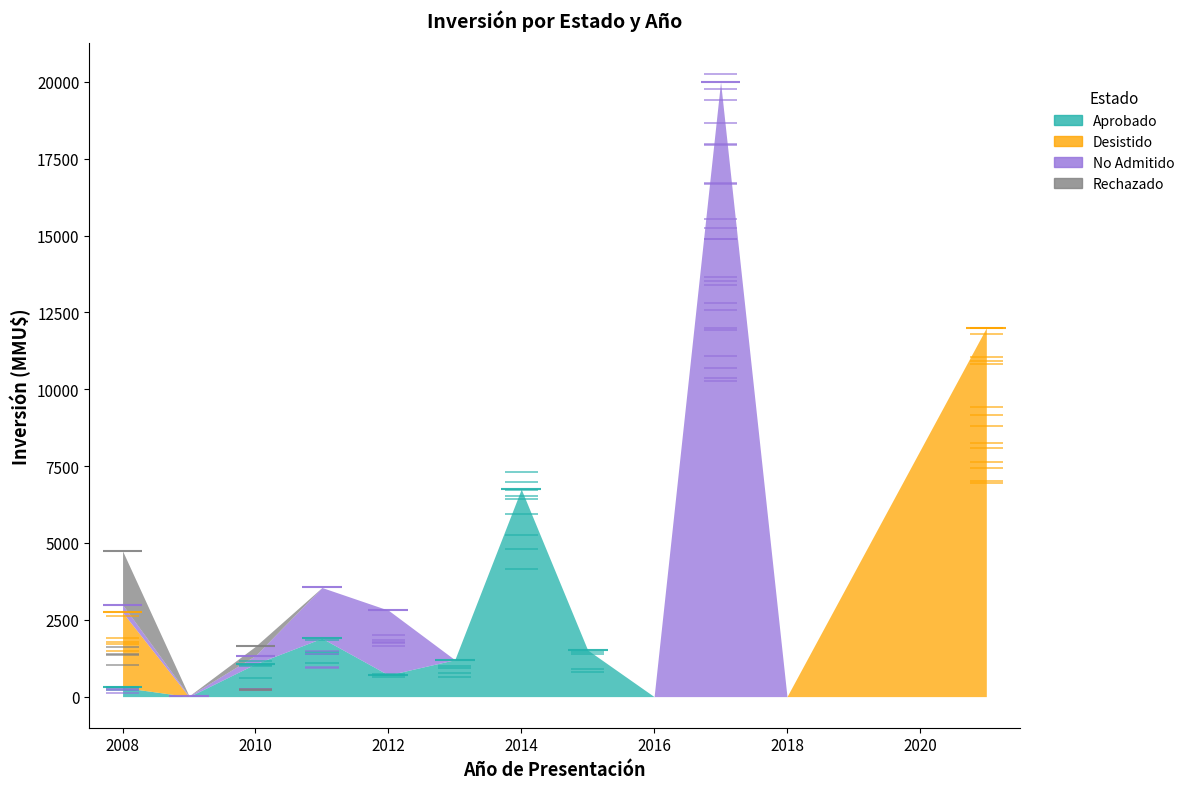

List the series in order of their peak value, highest first.

No Admitido, Desistido, Aprobado, Rechazado